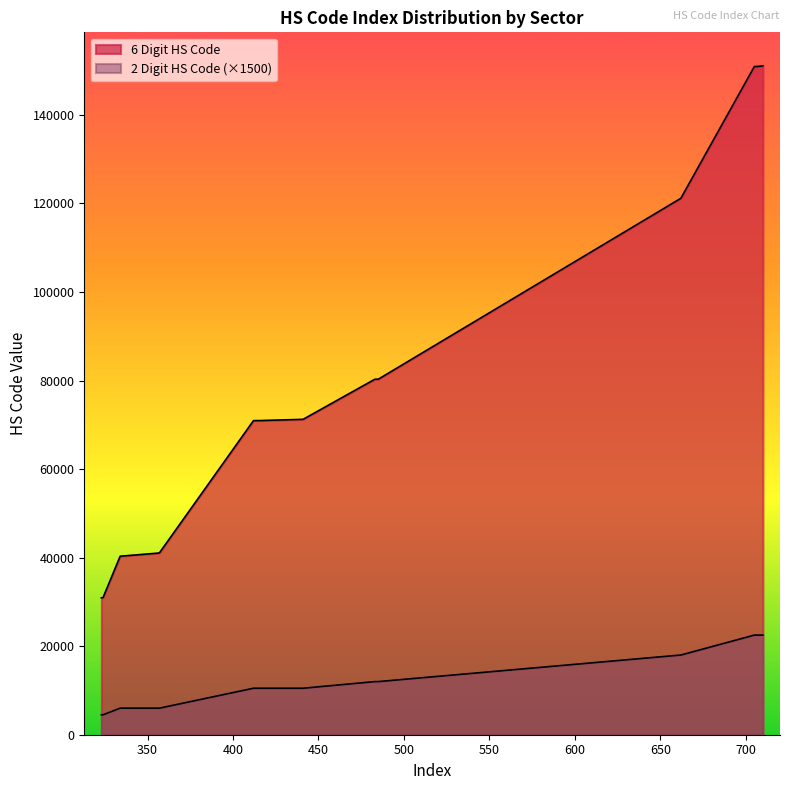

What is the sum of all 2 Digit HS Code values?

256500